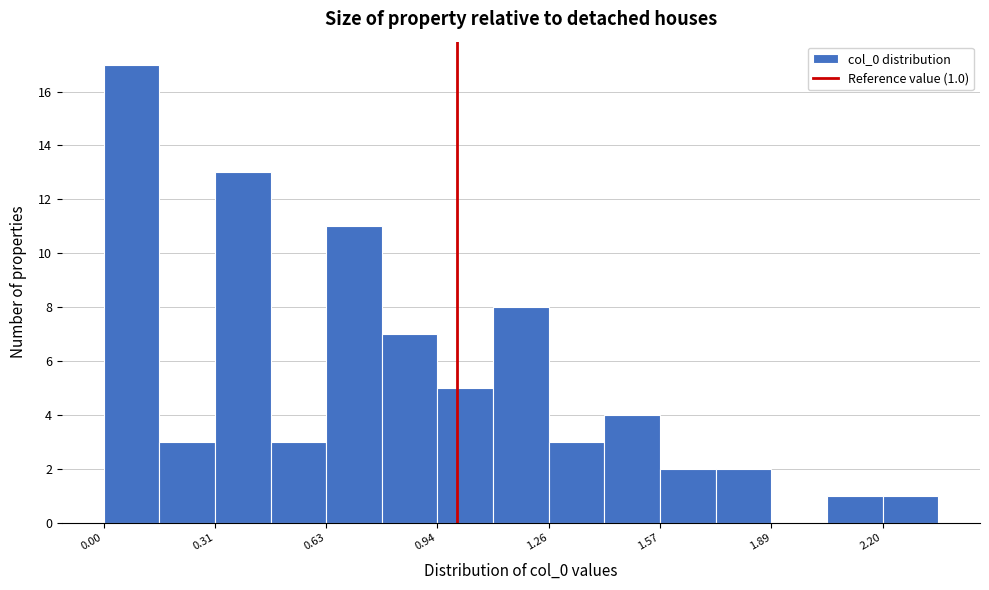

Read against the x-axis, roughly where is the centre of the tallest bar?

0.10